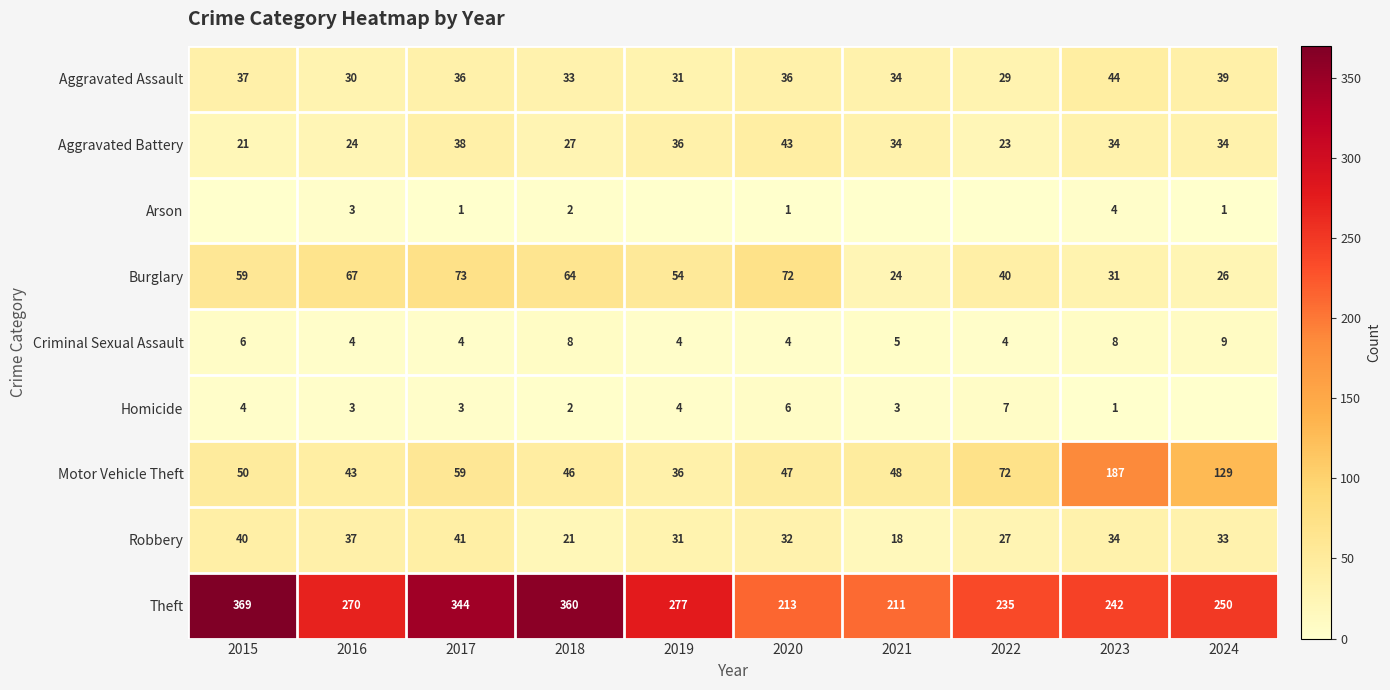

Rank the series by their maximum value, from highest to lowest.

Theft, Motor Vehicle Theft, Burglary, Aggravated Assault, Aggravated Battery, Robbery, Criminal Sexual Assault, Homicide, Arson